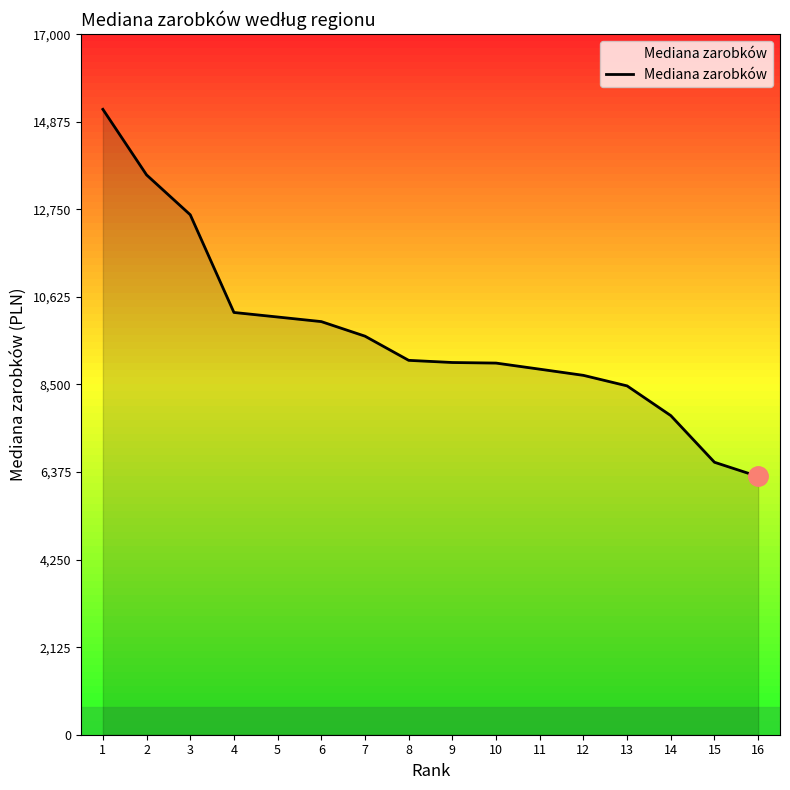

Does the chart have visible grid lines?

No